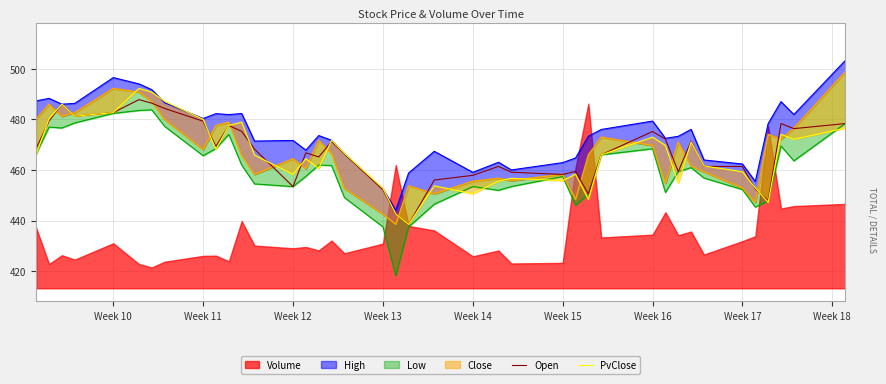

What is the minimum value for Open?

438.5